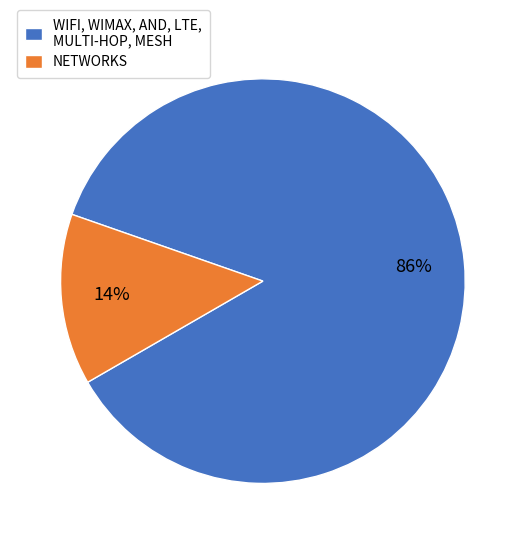

To the nearest percent, what portion does NETWORKS represent?

14%